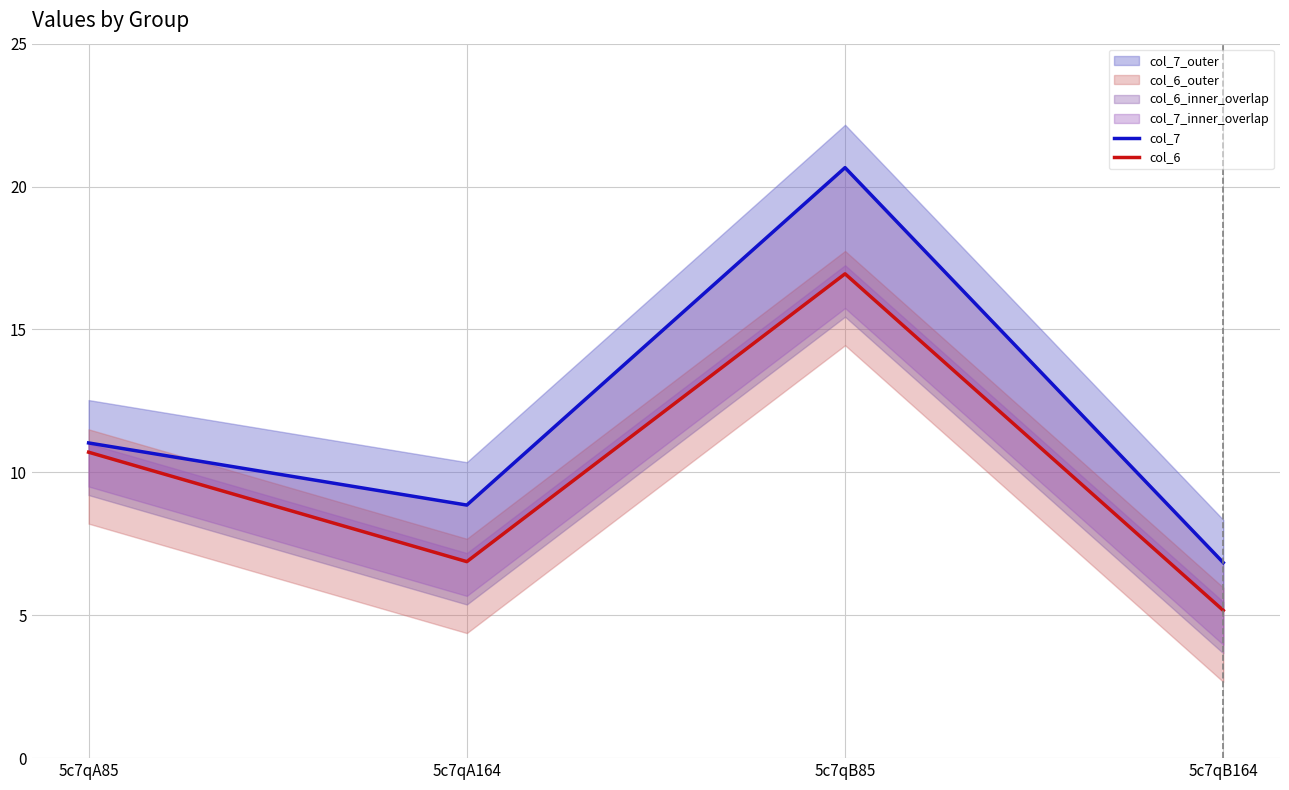

What is the difference between the maximum and minimum values in the col_6 series?

11.8